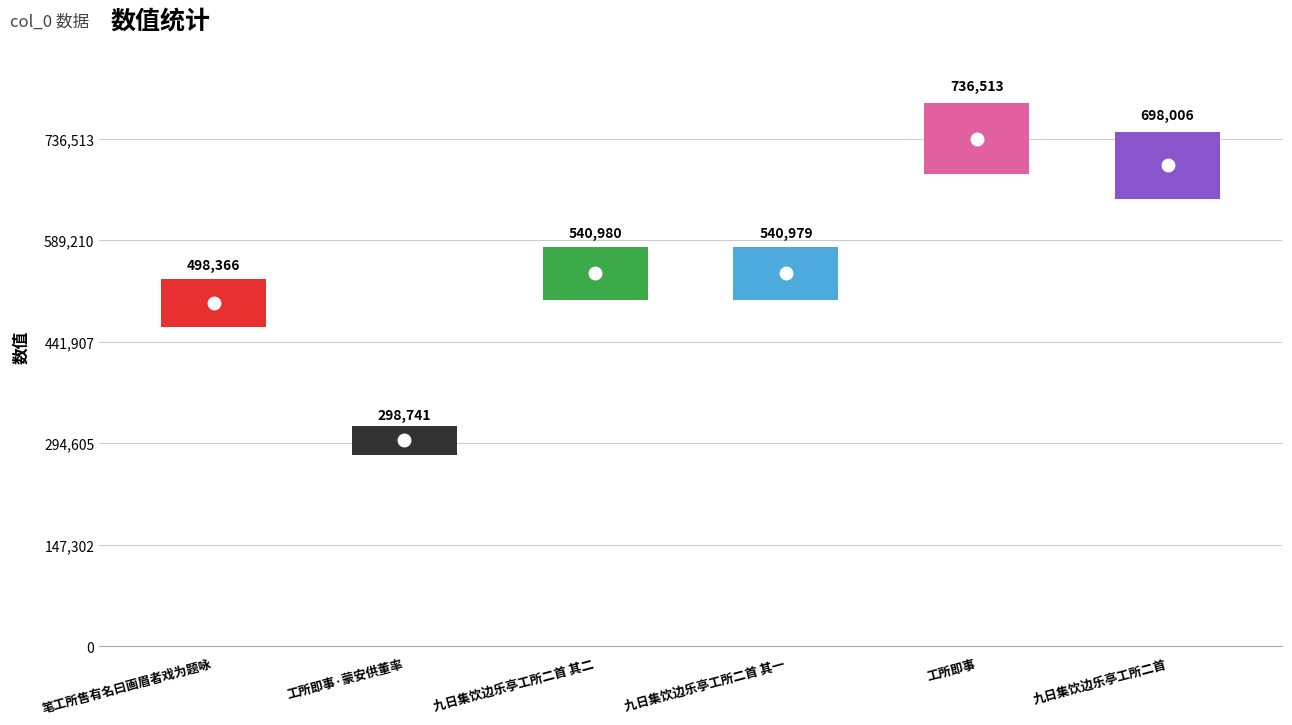

What is the difference between the maximum and minimum values?

437772